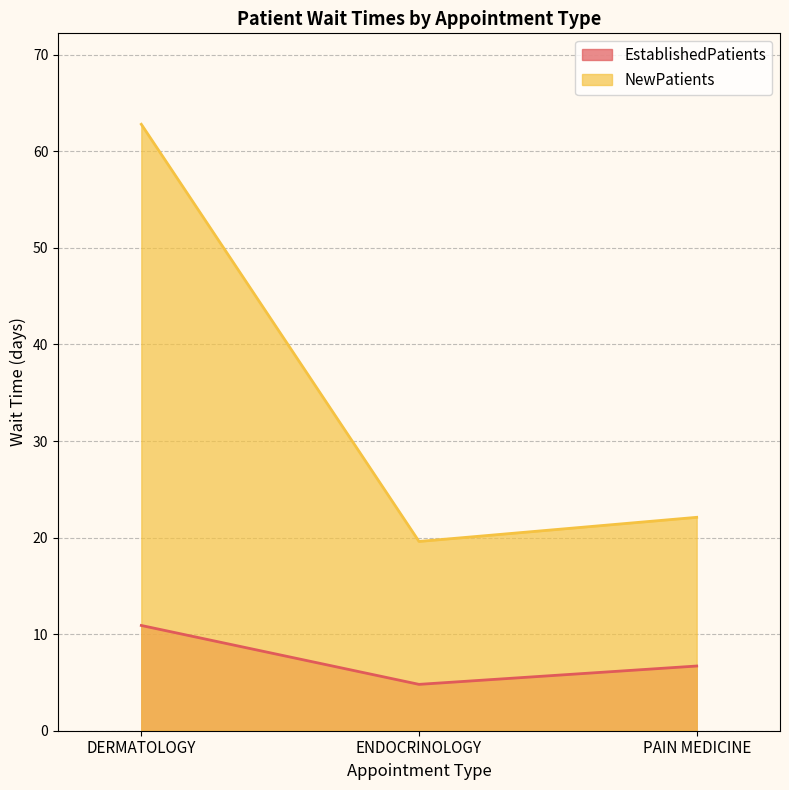

What value does the NewPatients series have at PAIN MEDICINE?

22.1